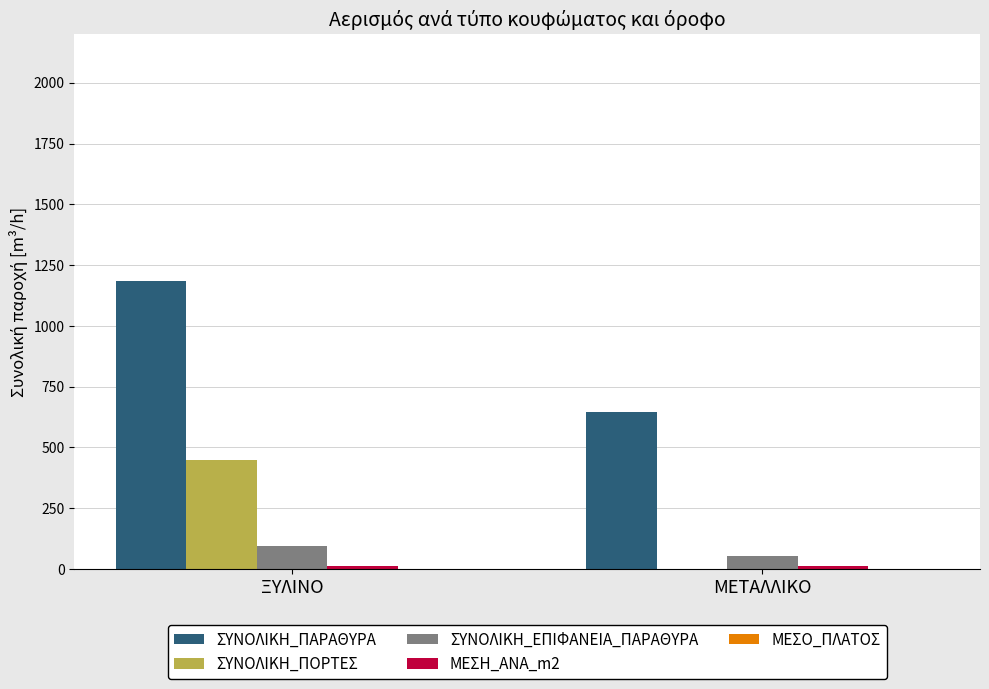

True or false: ΣΥΝΟΛΙΚΗ_ΠΑΡΑΘΥΡΑ has a value of 644.8 at ΜΕΤΑΛΛΙΚΟ.

True